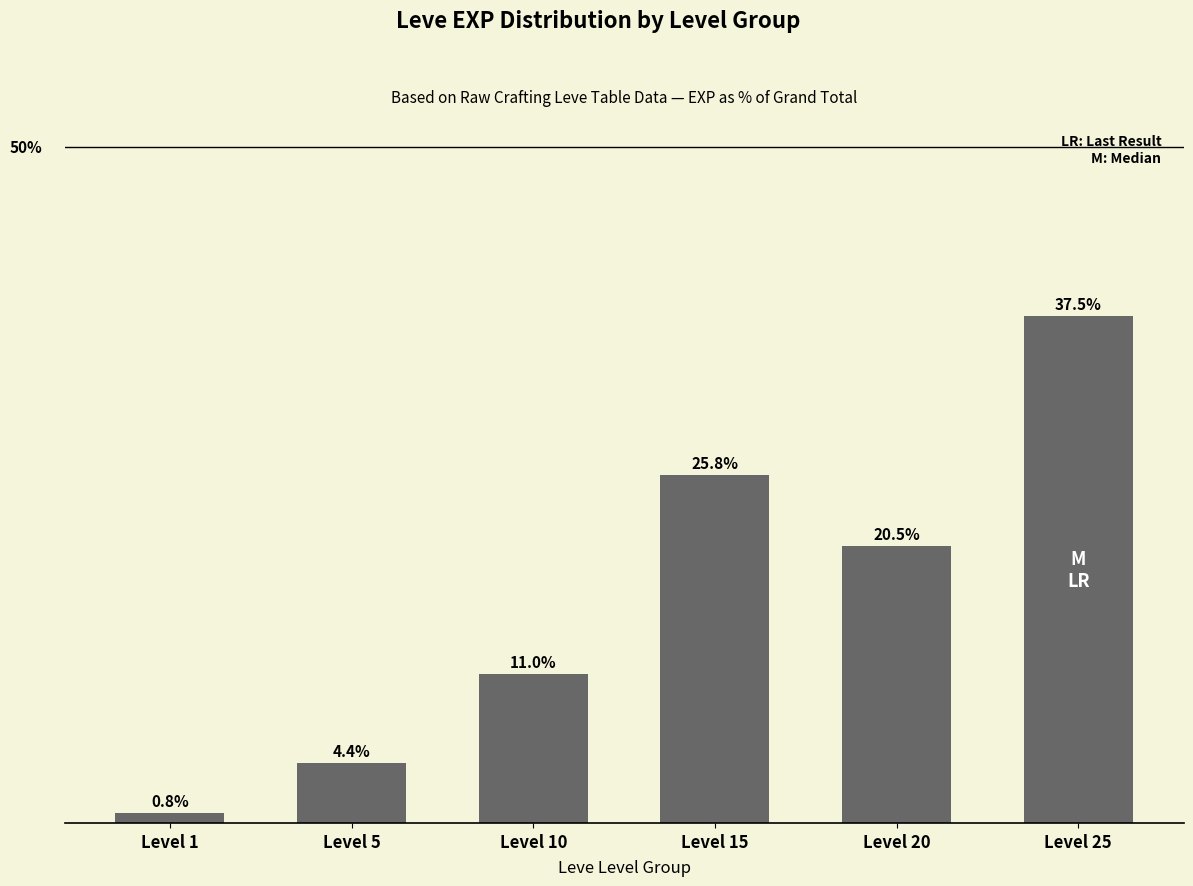

Rank the categories by value from highest to lowest.

Level 25, Level 15, Level 20, Level 10, Level 5, Level 1